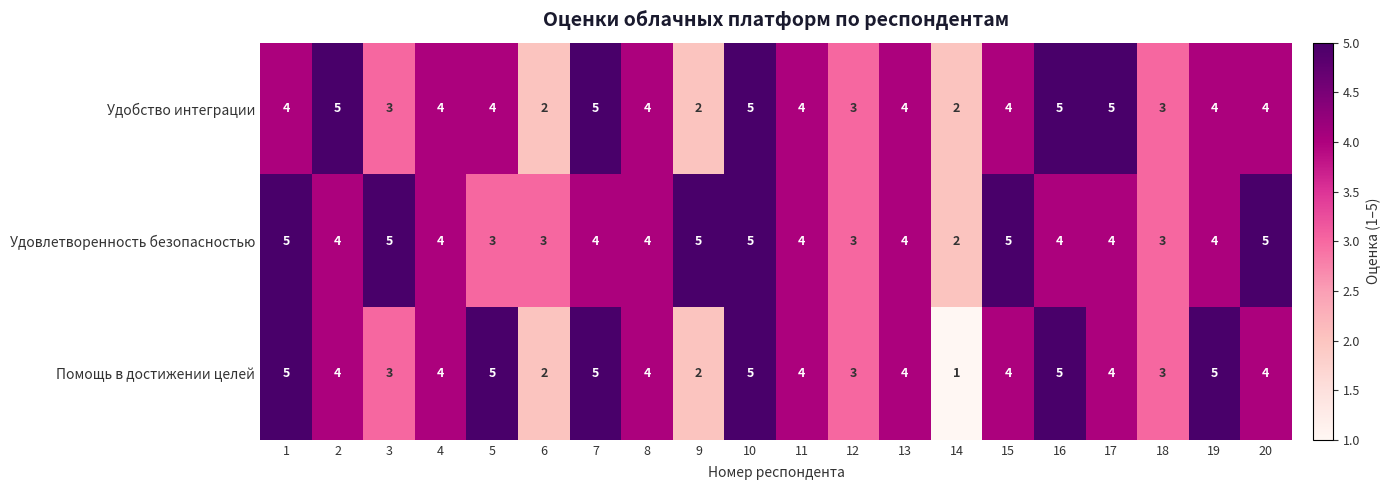

At how many categories does at least one series exceed 1?

20